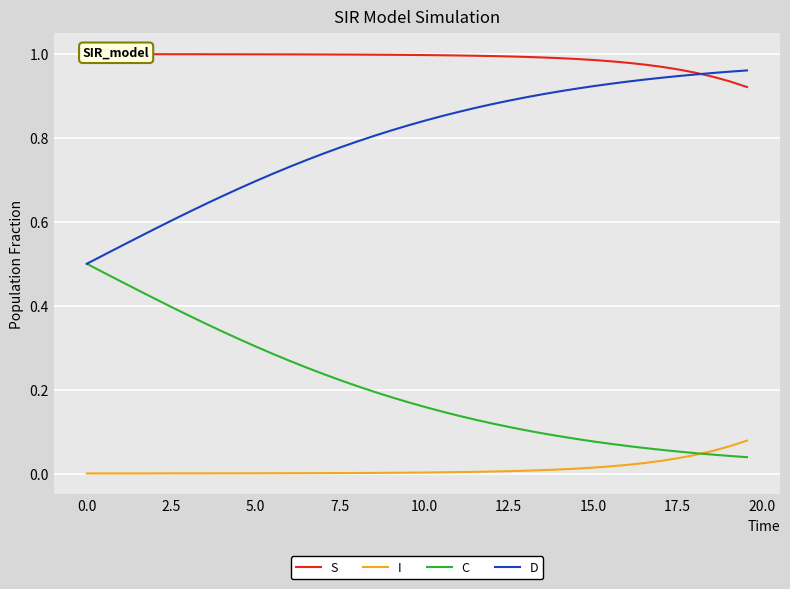

True or false: I and D intersect in this chart.

False